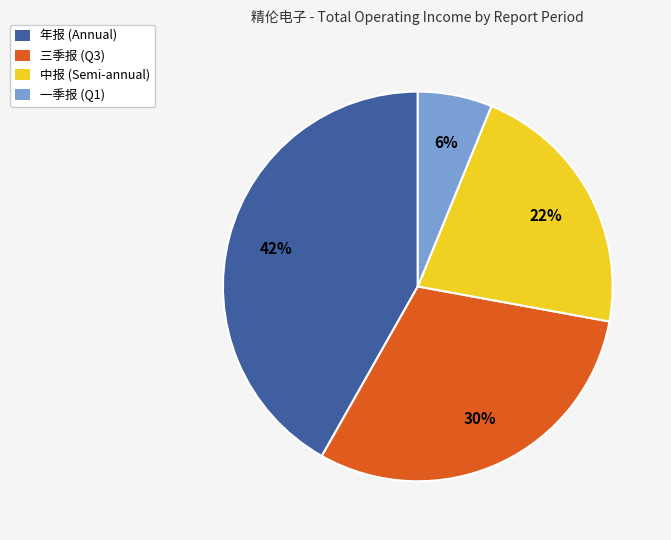

Does 年报 represent more than half of the total?

No